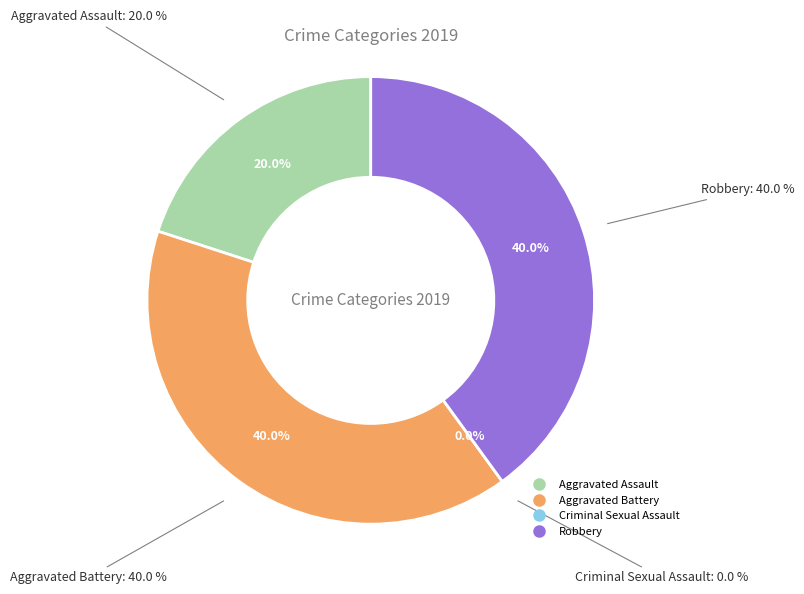

Is Aggravated Assault the majority of the pie?

No